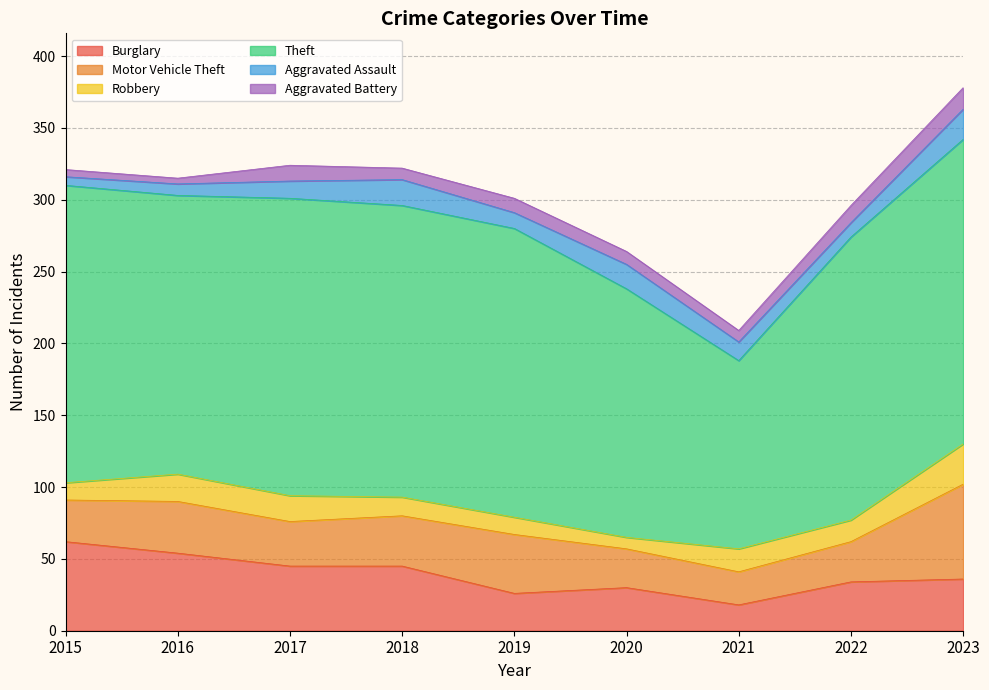

Is the value of Robbery at 2021 greater than the value of Motor Vehicle Theft at 2017?

No